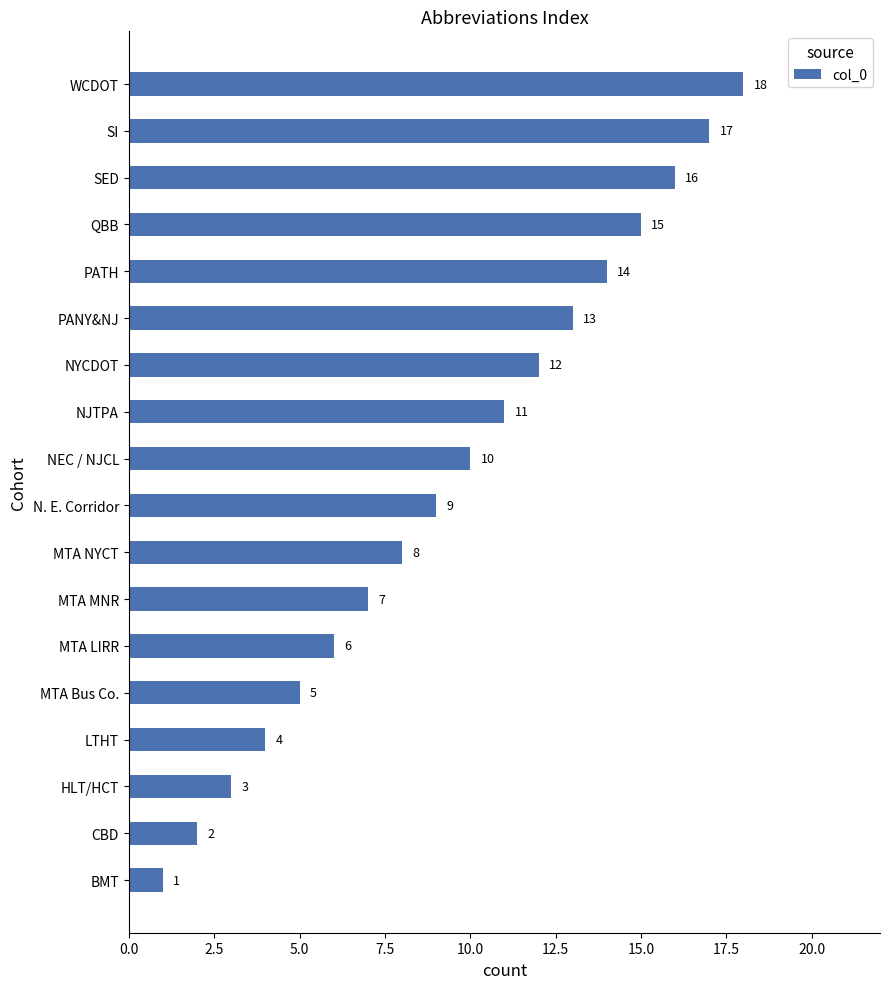

Where is the data nearest to the value 9?

N. E. Corridor